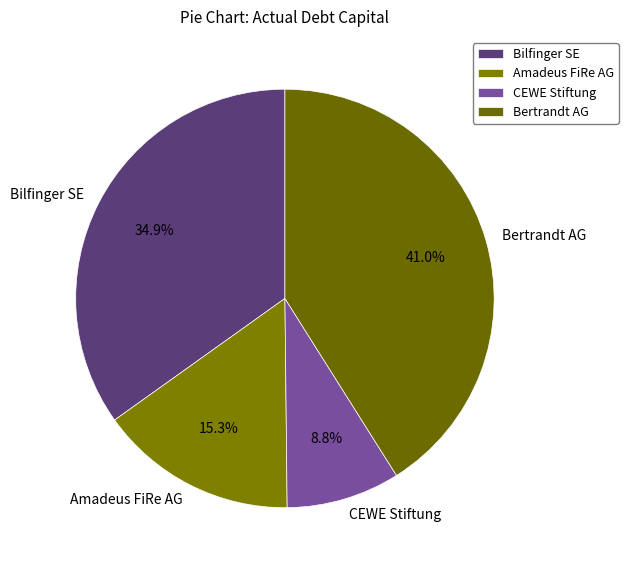

Does CEWE Stiftung account for over 50% of the chart?

No